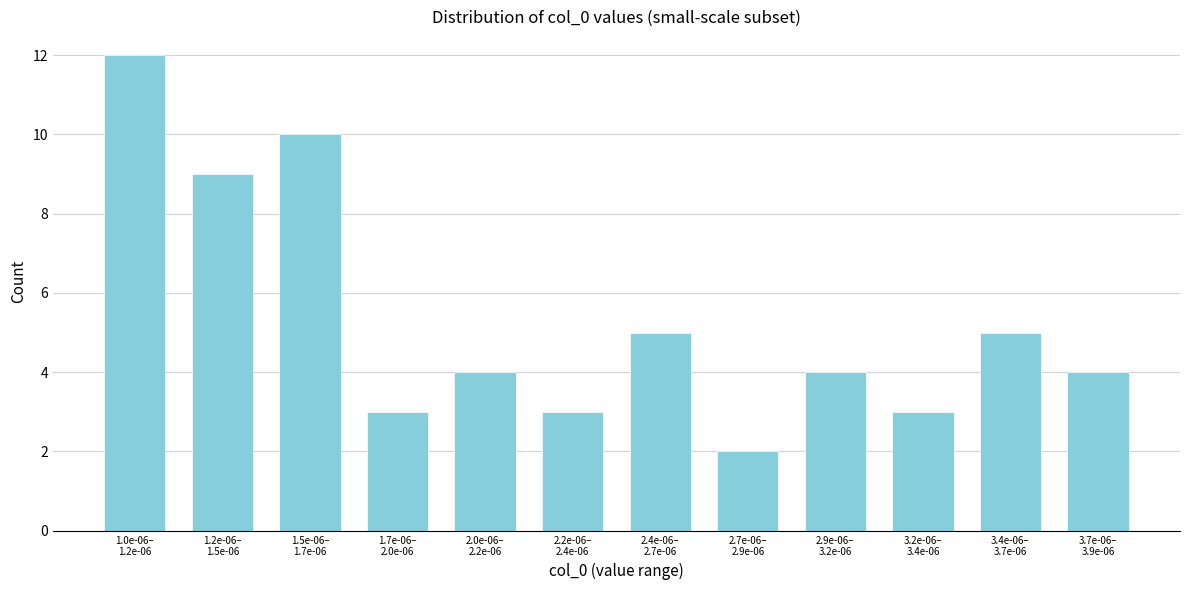

Reading left to right, what are all the values shown in this chart?

12	9	10	3	4	3	5	2	4	3	5	4